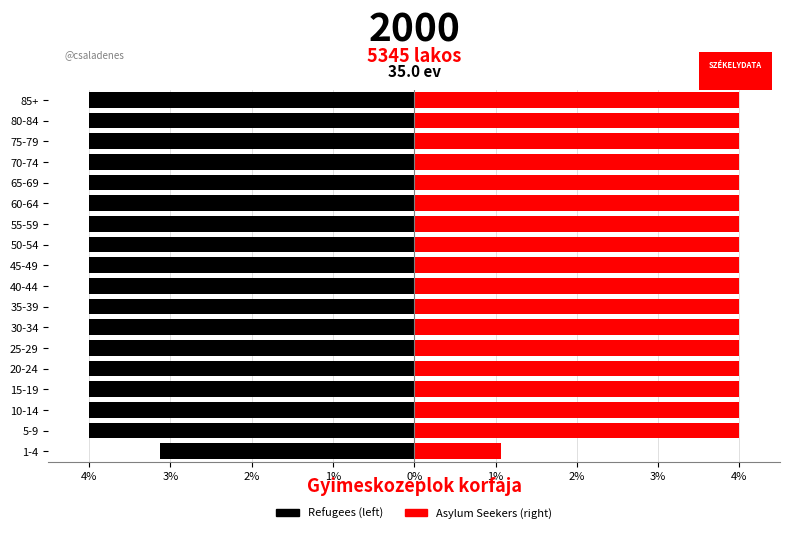

List the series in order of their peak value, lowest first.

Refugees (left), Asylum Seekers (right)